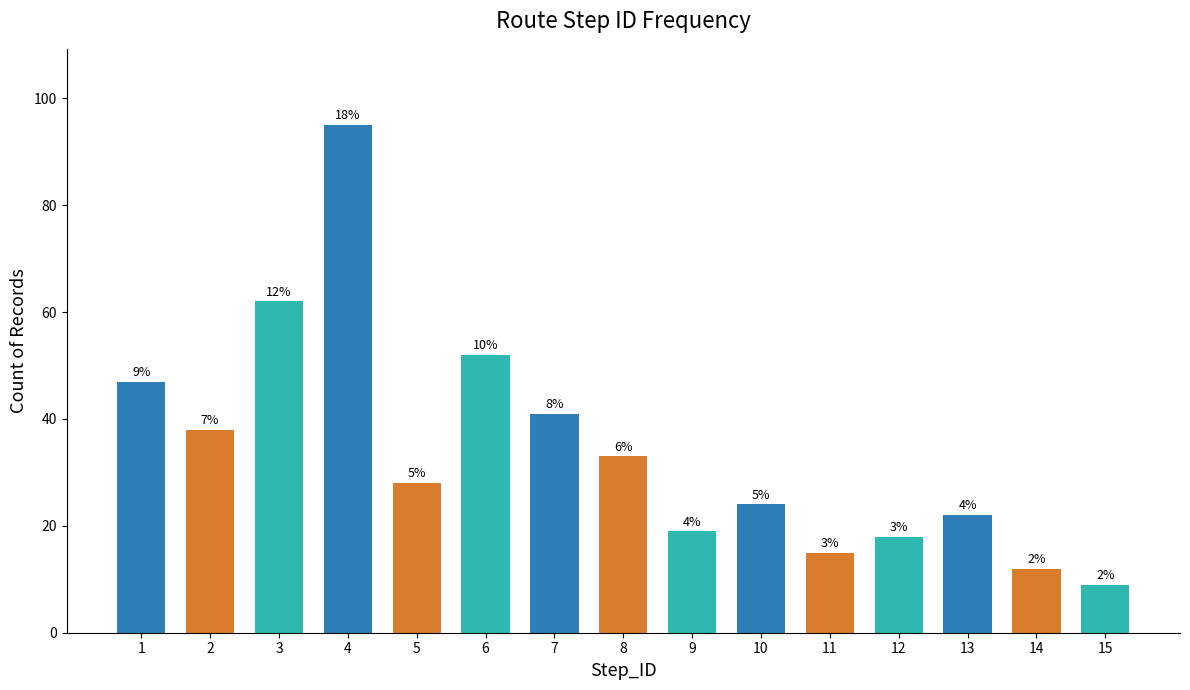

What is the difference between the maximum and minimum values?

86